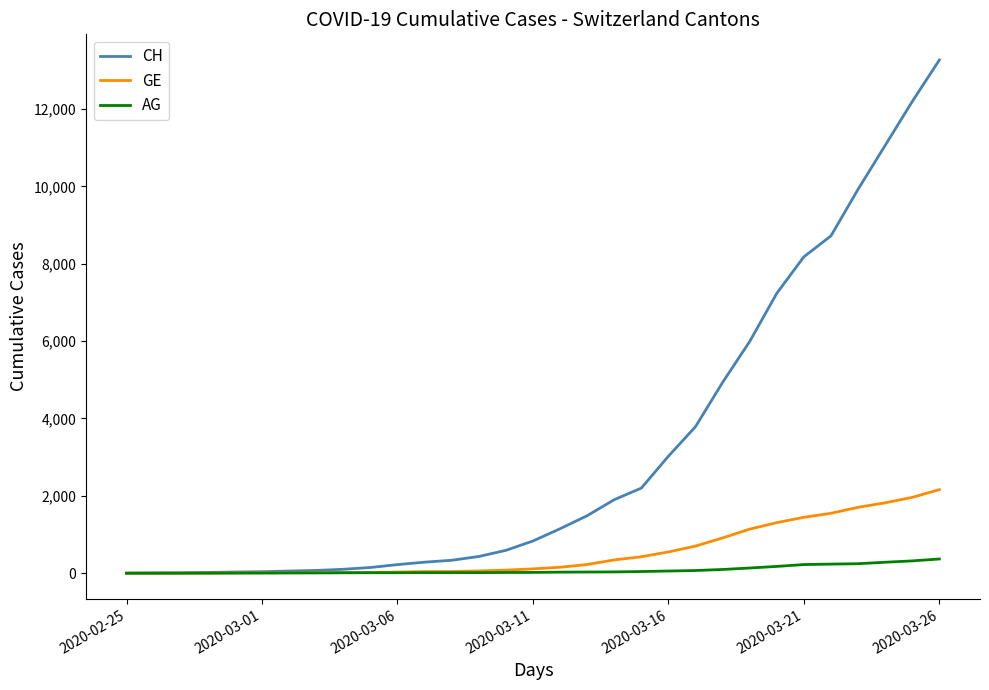

Rank the series by their maximum value, from lowest to highest.

AG, GE, CH